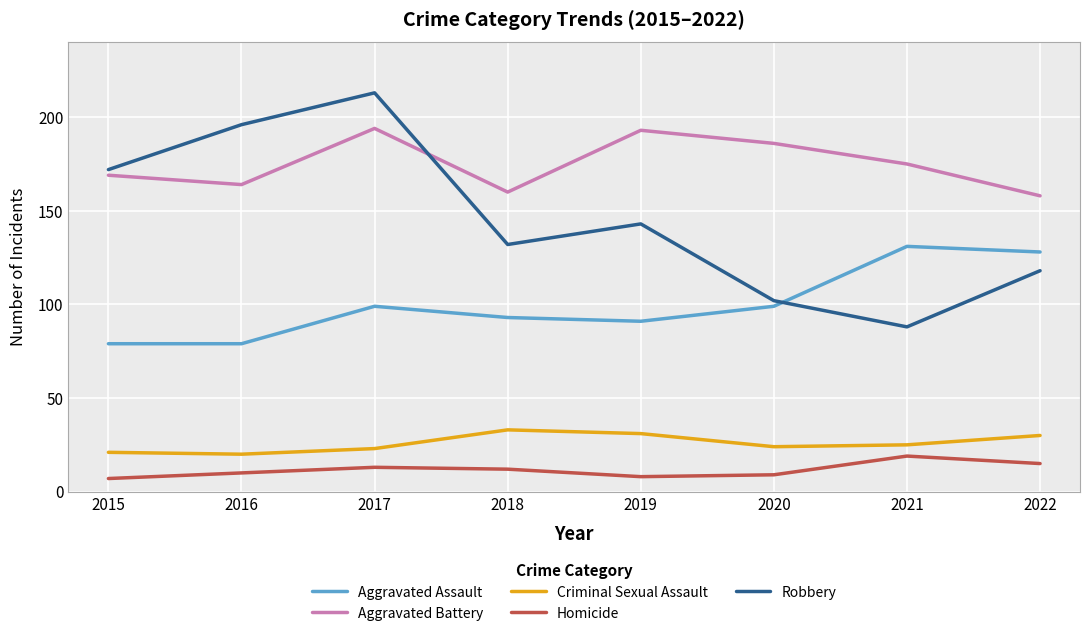

Does the chart have visible grid lines?

Yes